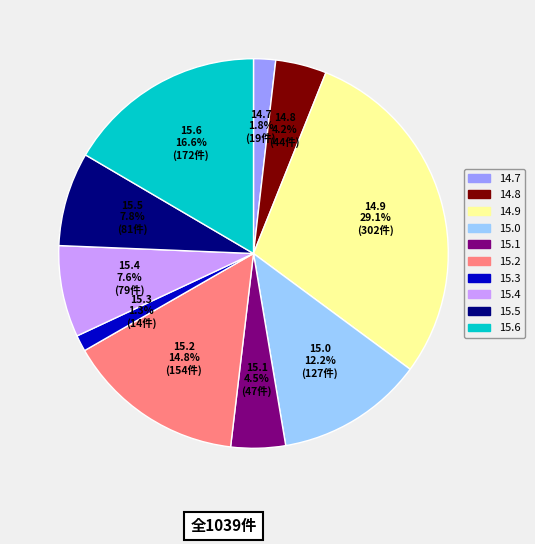

Which has a higher value, 15.6 or 15.1?

15.6